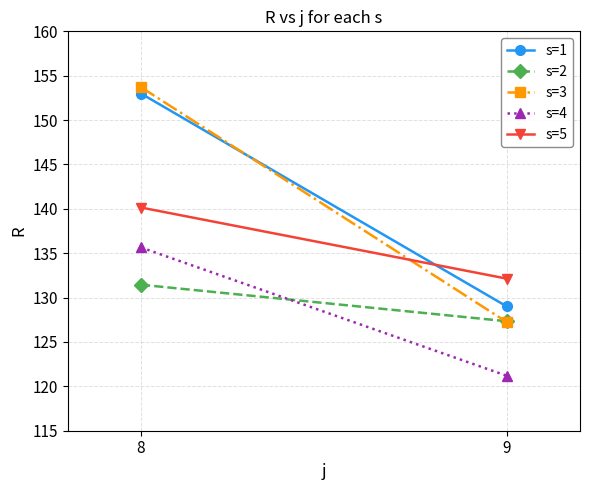

What is the sum of all s=5 values?

272.3